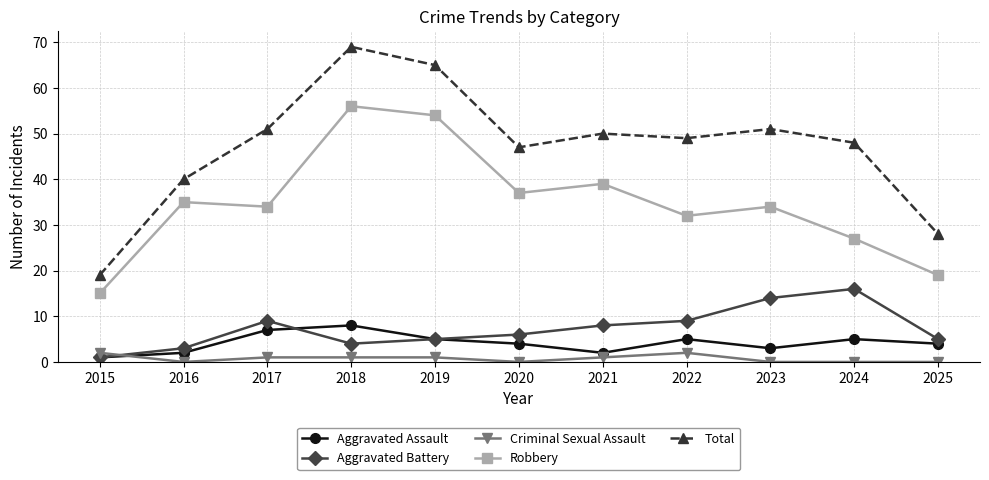

What is the value of the Robbery point at the 2nd from the left?

35